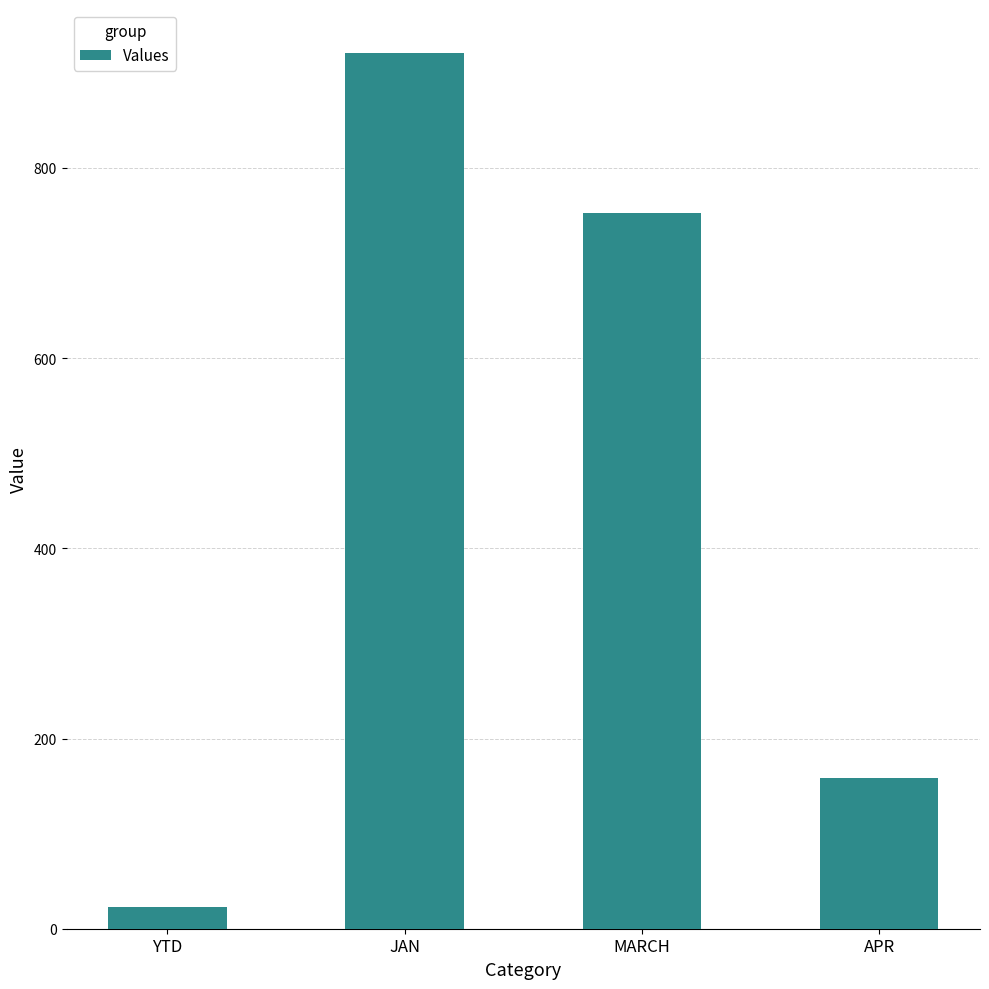

Reading right to left, transcribe all the data shown in this chart.

APR=159	MARCH=753	JAN=921	YTD=23